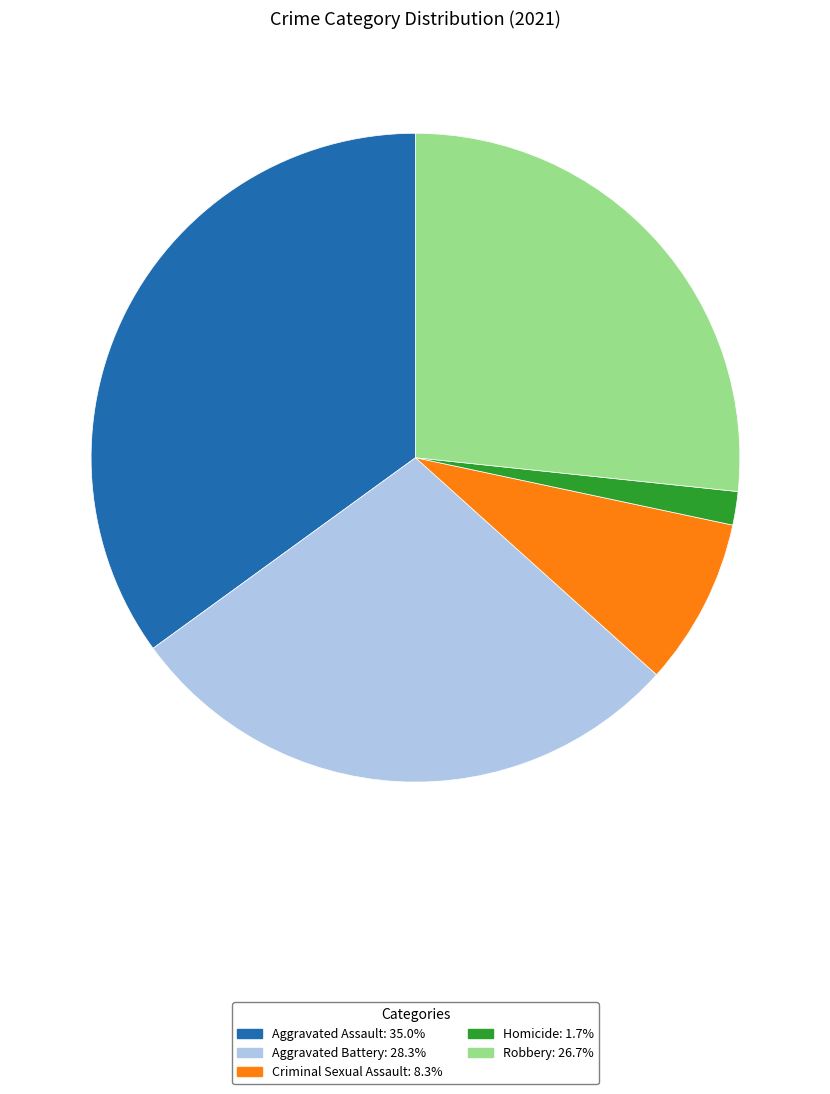

Approximately how many times larger is the value at Aggravated Assault compared to Aggravated Battery?

1.2